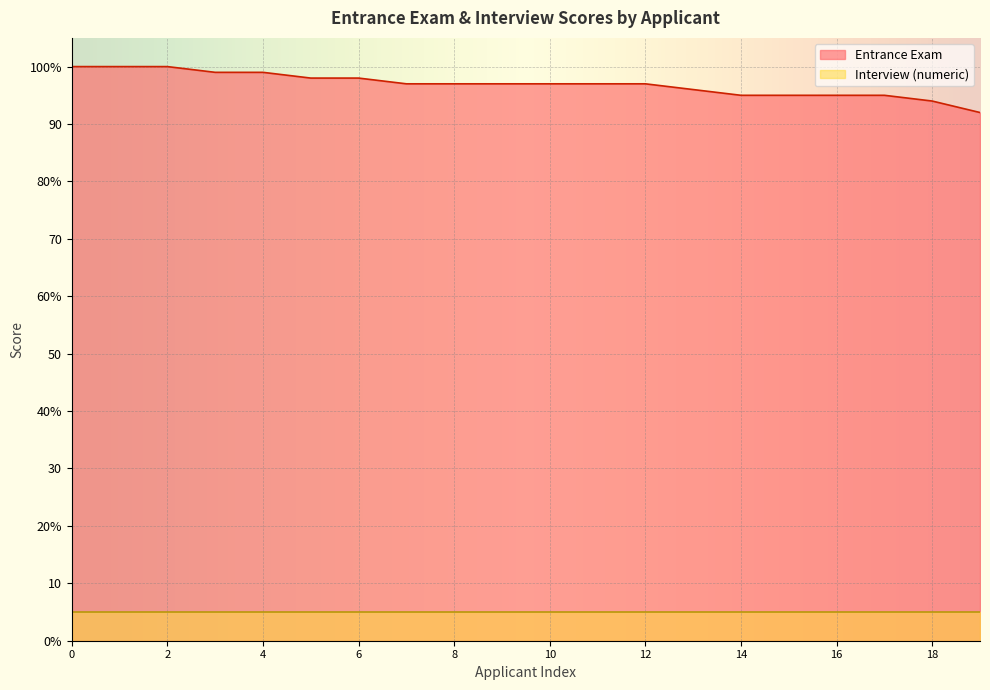

What are all the series names shown in the legend?

Entrance Exam, Interview (numeric)